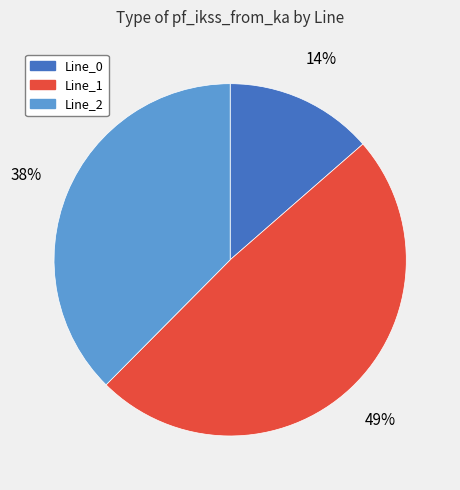

True or false: Line_2 accounts for 38% of the total.

True